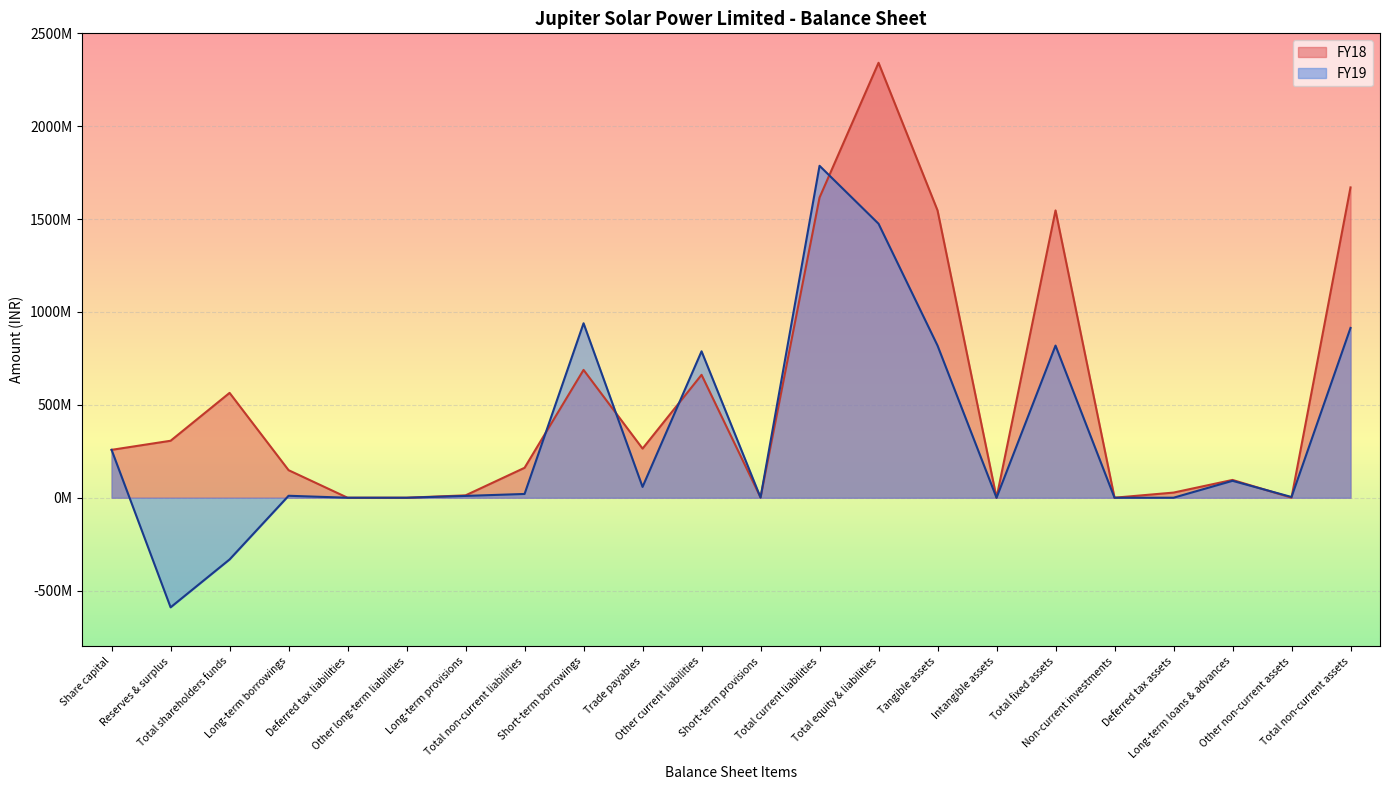

True or false: FY19 and FY18 intersect in this chart.

True